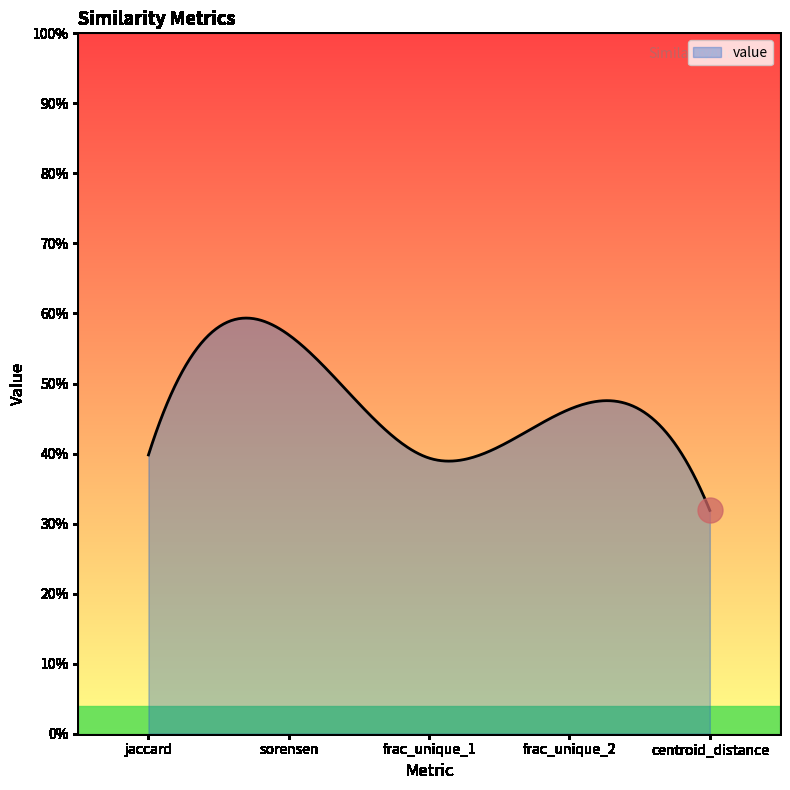

Does the chart have visible grid lines?

No